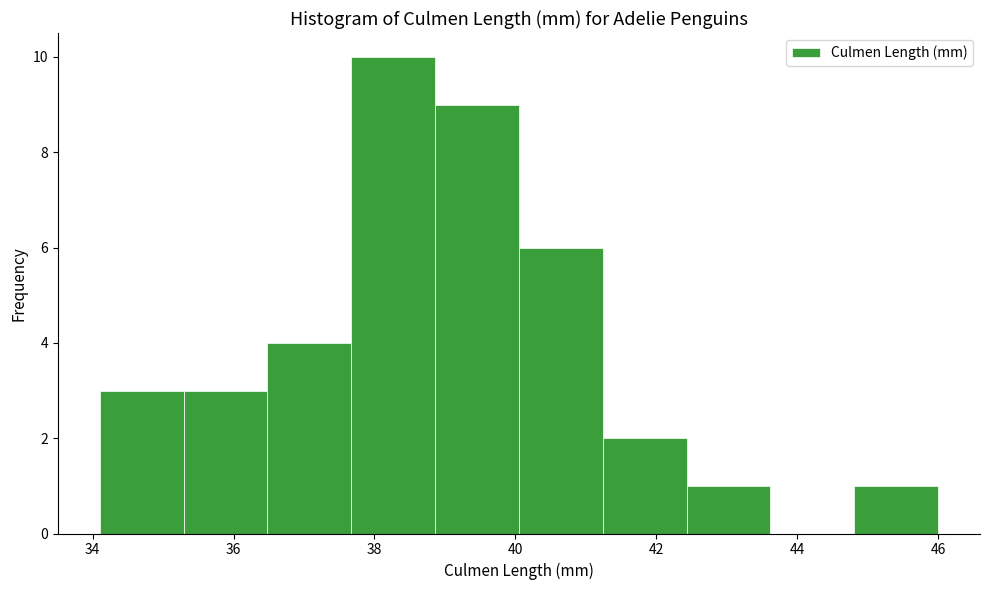

What is the height of the bar covering 37.6 to 38.8 on the x-axis? Neither the bar edges nor the heights are printed on the chart, so give them approximately, as read against the axes.

10